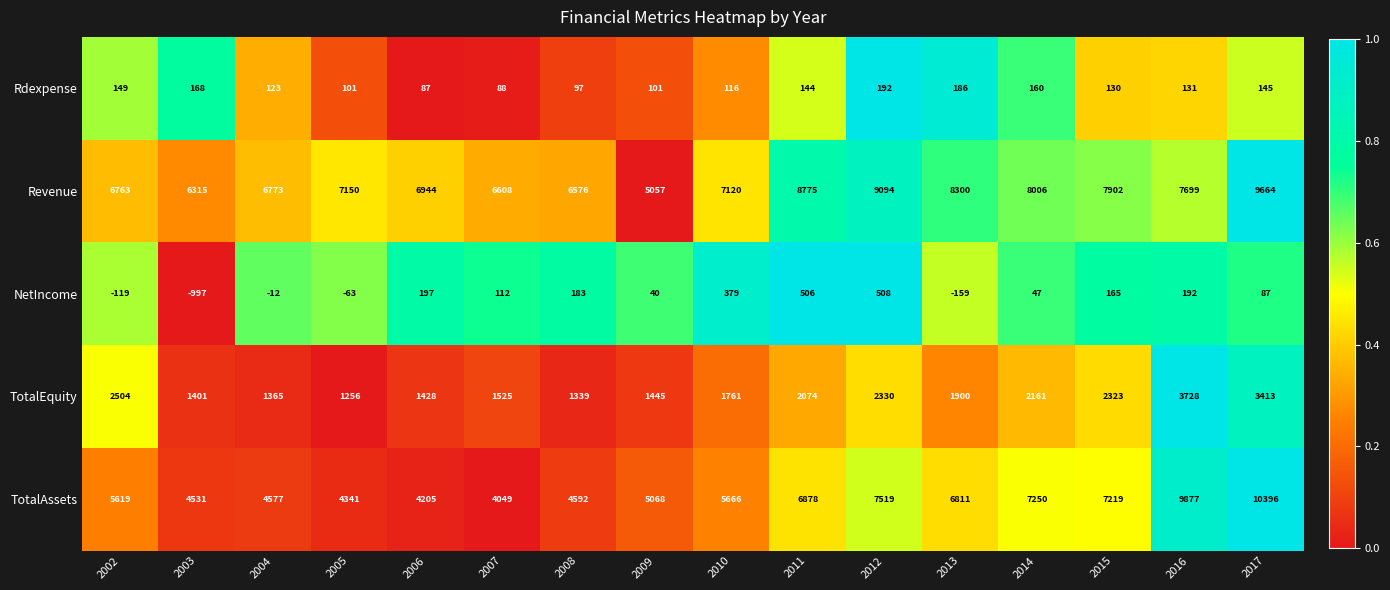

What is the difference between the highest and lowest values at 2017?

10309